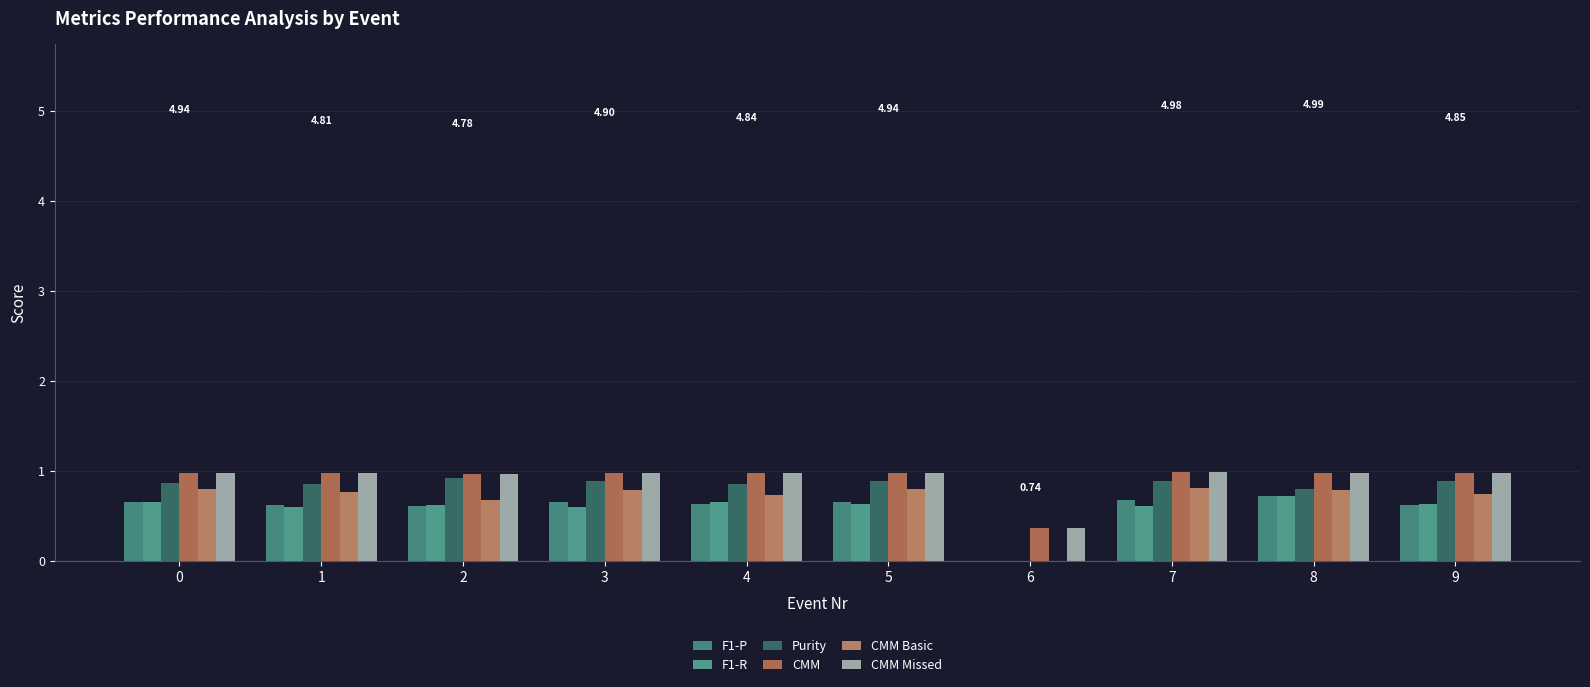

What is the spread (max minus min) of values at 1?

0.4